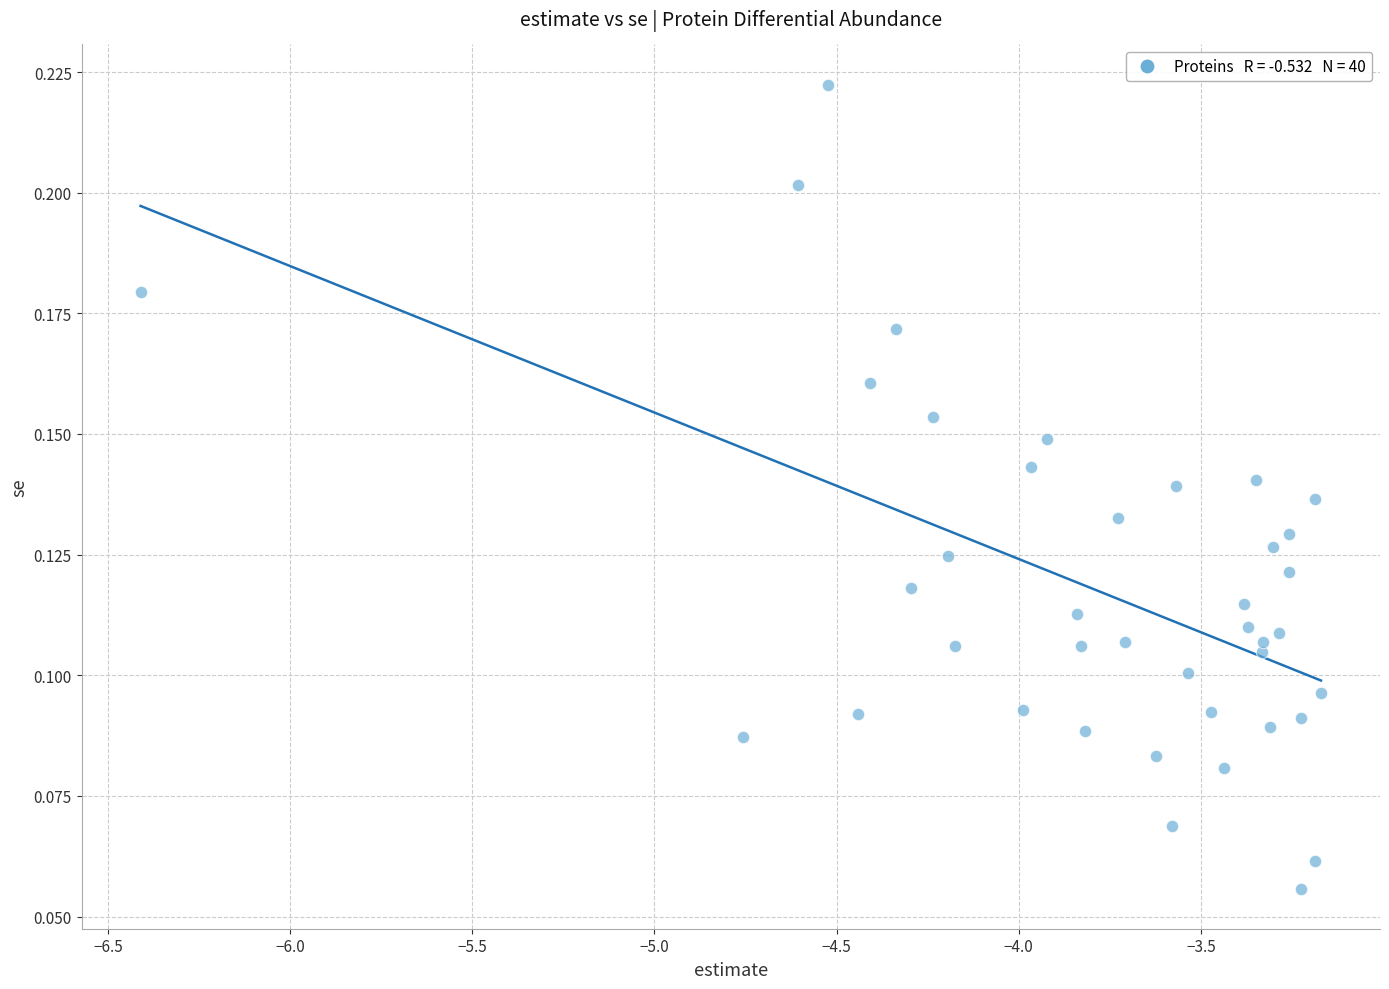

What is the range of X values (max minus min)?

3.2